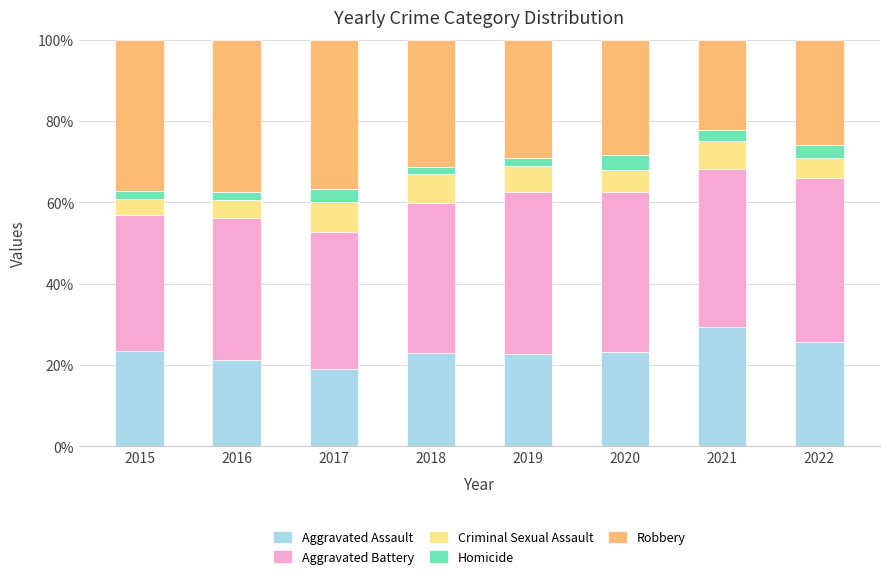

The value of Aggravated Assault at 2015 is 23.4. True or false?

True